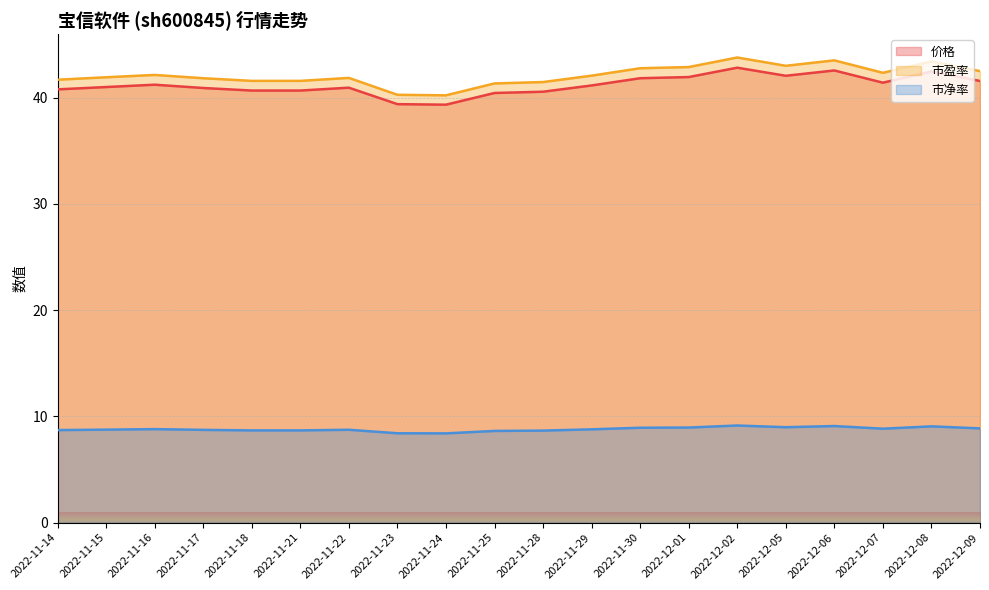

Reading right to left, extract all data points from this chart.

价格: 2022-12-09=41.6	2022-12-08=42.5	2022-12-07=41.4	2022-12-06=42.5	2022-12-05=42.0	2022-12-02=42.8	2022-12-01=41.9	2022-11-30=41.8	2022-11-29=41.1	2022-11-28=40.5	2022-11-25=40.4	2022-11-24=39.3	2022-11-23=39.4	2022-11-22=40.9	2022-11-21=40.7	2022-11-18=40.7	2022-11-17=40.9	2022-11-16=41.2	2022-11-15=41.0	2022-11-14=40.8
市盈率: 2022-12-09=42.5	2022-12-08=43.4	2022-12-07=42.3	2022-12-06=43.5	2022-12-05=43.0	2022-12-02=43.8	2022-12-01=42.9	2022-11-30=42.8	2022-11-29=42.1	2022-11-28=41.5	2022-11-25=41.3	2022-11-24=40.2	2022-11-23=40.3	2022-11-22=41.9	2022-11-21=41.6	2022-11-18=41.6	2022-11-17=41.8	2022-11-16=42.1	2022-11-15=41.9	2022-11-14=41.7
市净率: 2022-12-09=8.9	2022-12-08=9.1	2022-12-07=8.8	2022-12-06=9.1	2022-12-05=9.0	2022-12-02=9.1	2022-12-01=8.9	2022-11-30=8.9	2022-11-29=8.8	2022-11-28=8.7	2022-11-25=8.6	2022-11-24=8.4	2022-11-23=8.4	2022-11-22=8.7	2022-11-21=8.7	2022-11-18=8.7	2022-11-17=8.7	2022-11-16=8.8	2022-11-15=8.8	2022-11-14=8.7